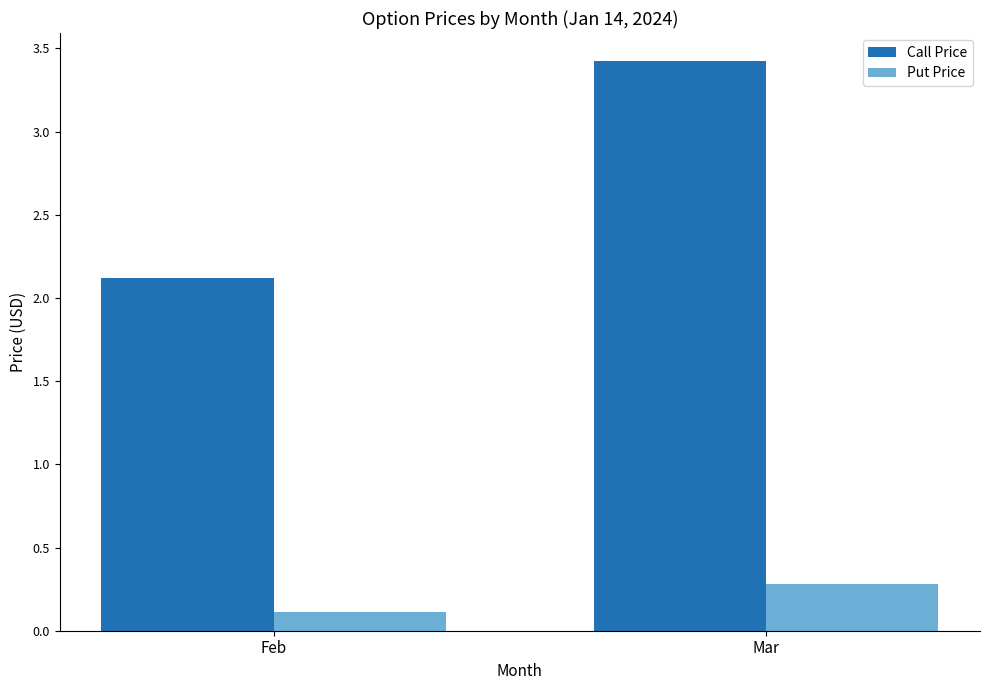

At which category is the sum across all series the highest?

Mar